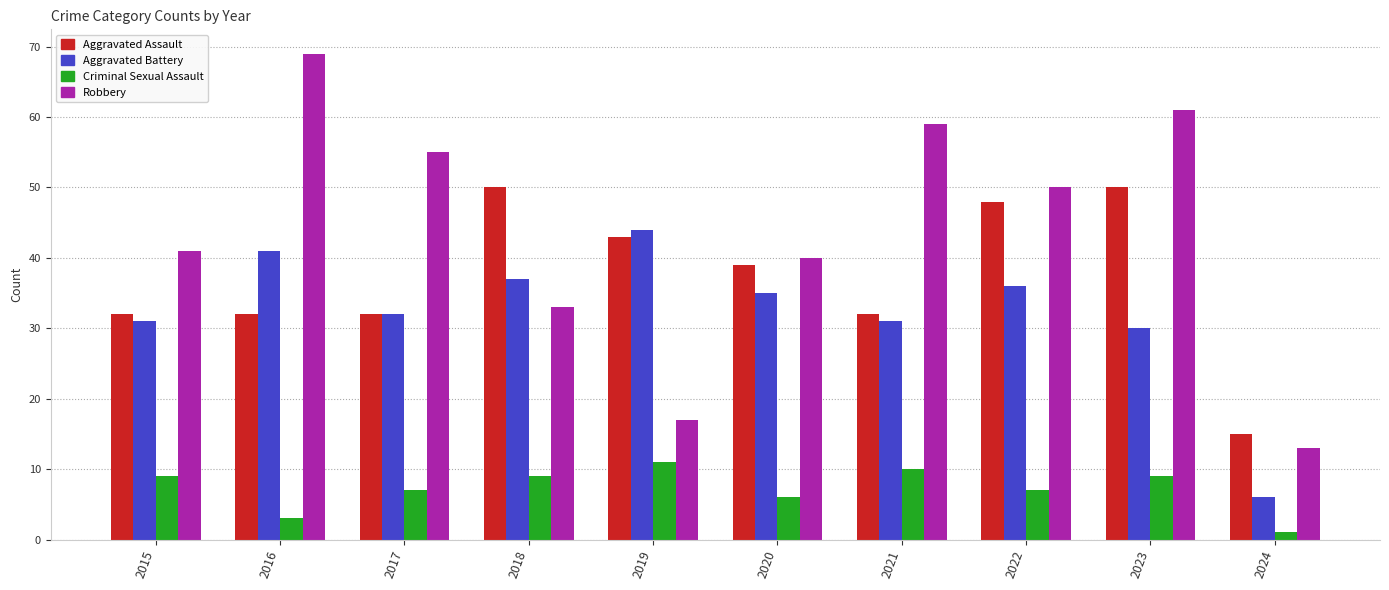

What is the difference between the Aggravated Assault values at 2024 and 2017?

17